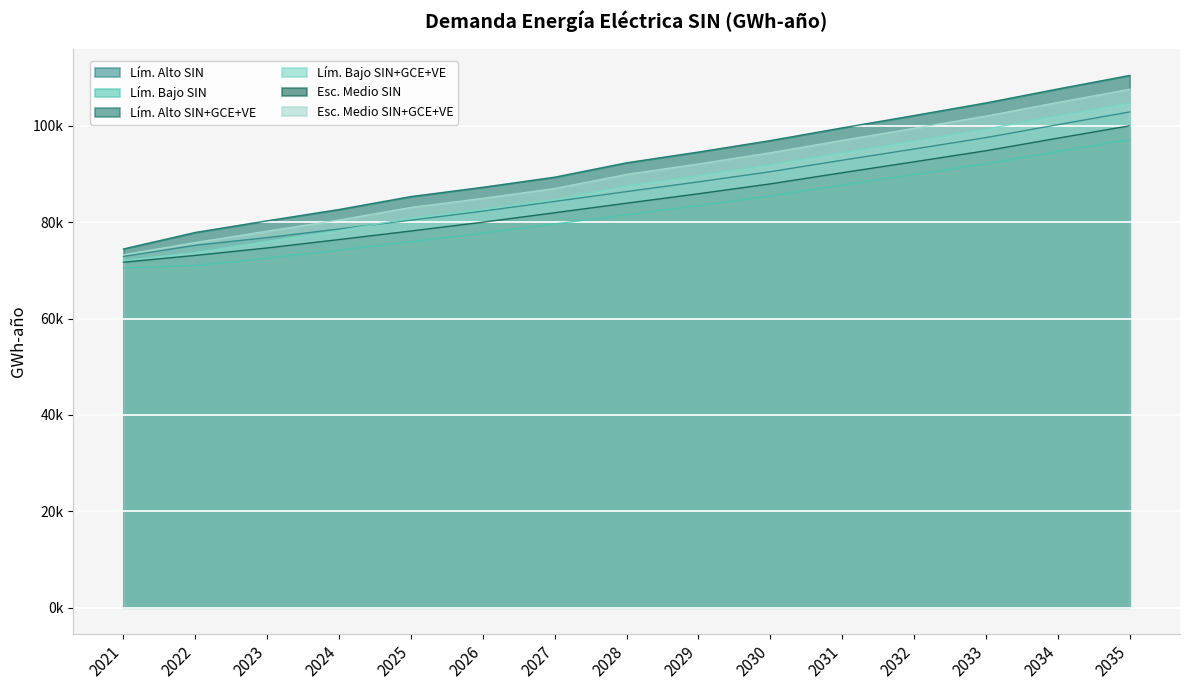

How many data points does each series have?

15